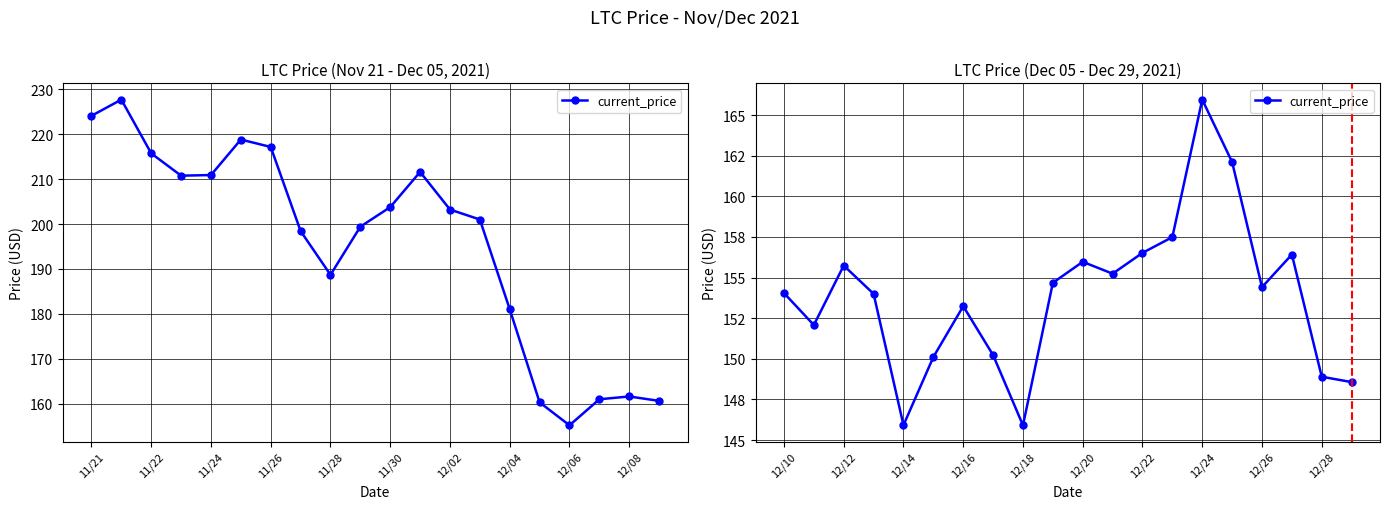

Is this an area chart (filled region under the line)?

No